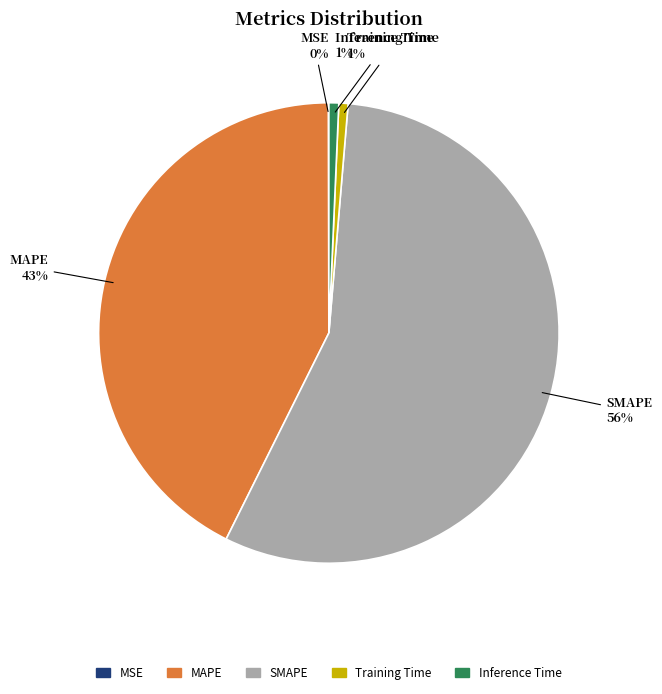

Which slice is the largest?

SMAPE